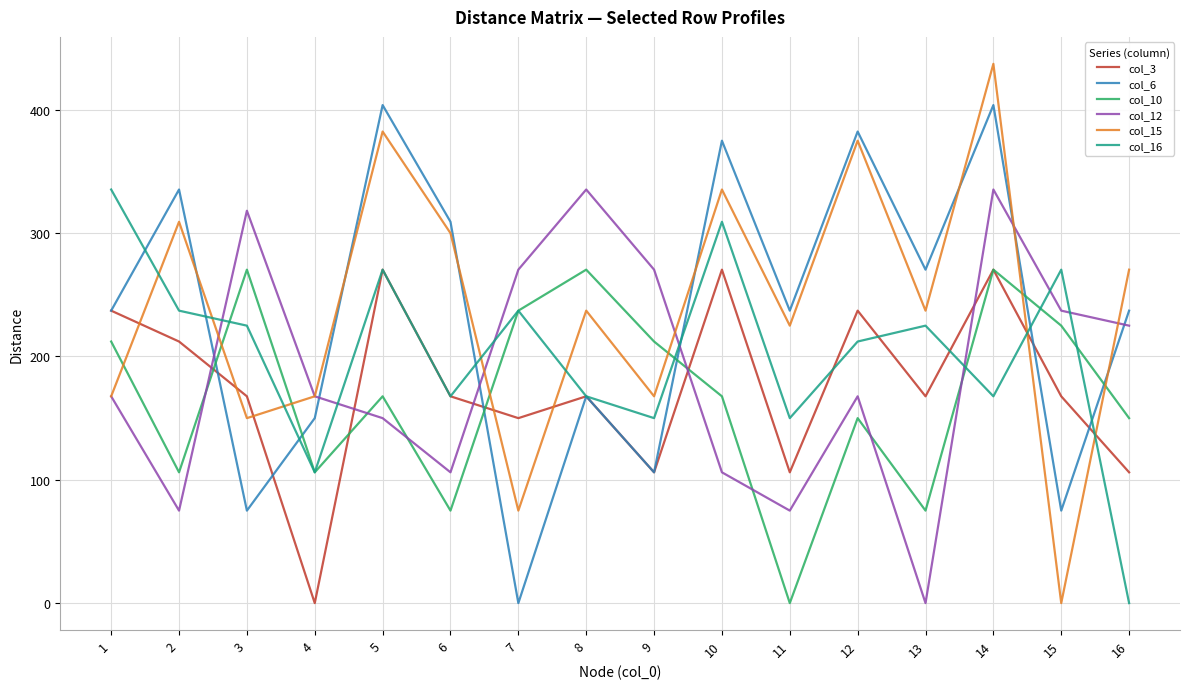

What is the difference between the highest and lowest values at 8?

167.7